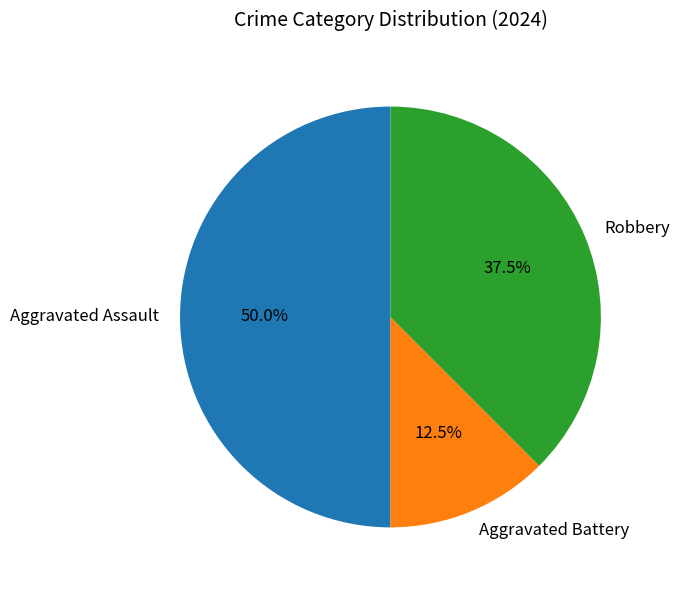

True or false: Aggravated Battery accounts for 1% of the total.

False